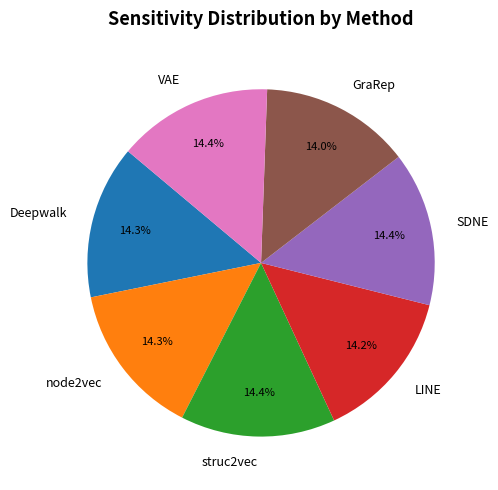

Count the number of slices in the pie.

7